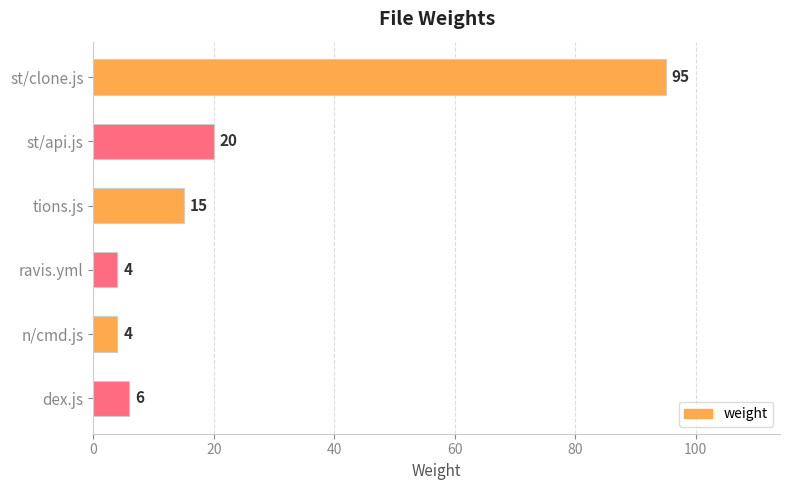

Reading top to bottom, extract all data points from this chart.

95	20	15	4	4	6